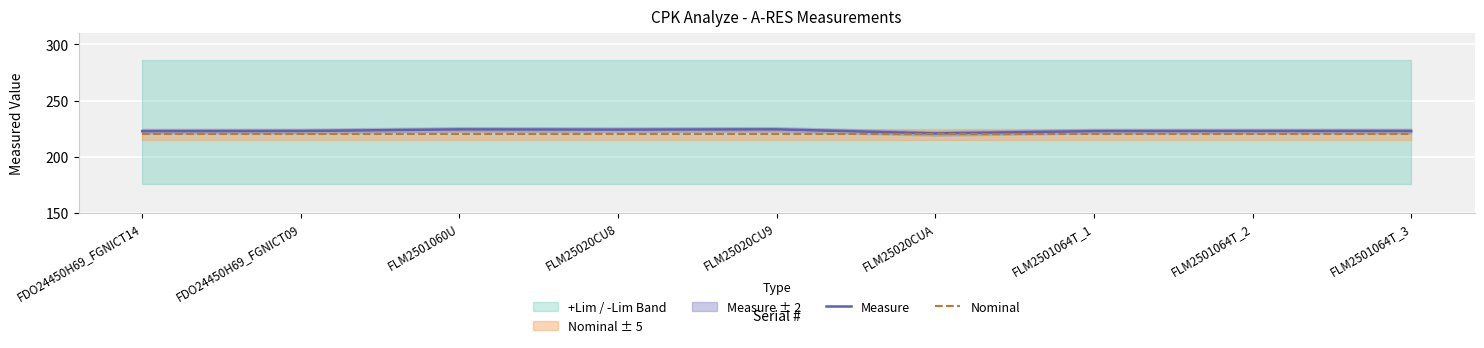

How many lines are shown in the chart?

2